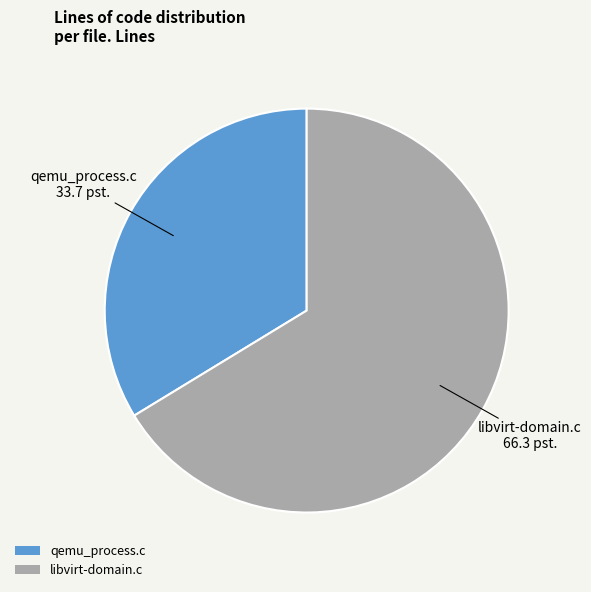

Is the sum of libvirt-domain.c and qemu_process.c greater than half?

Yes